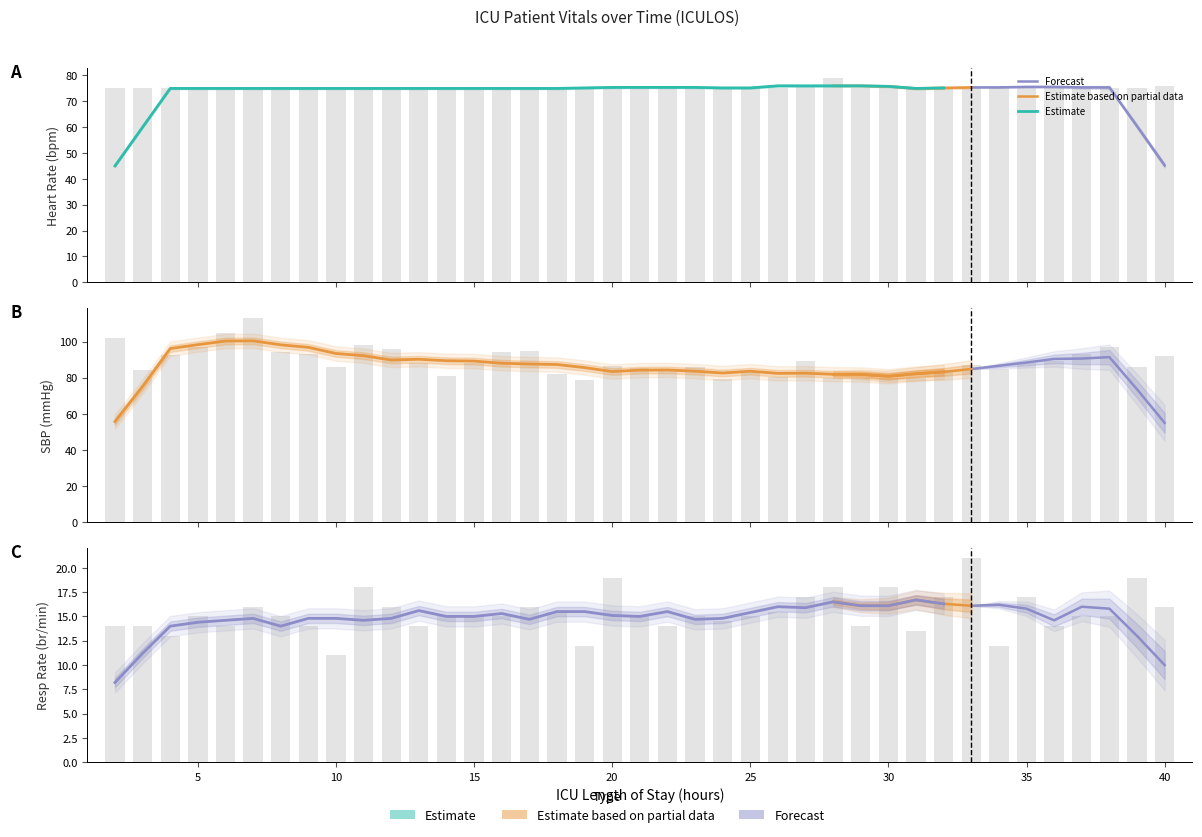

What is the value of the SBP bar at the 14th from the left?

88.0